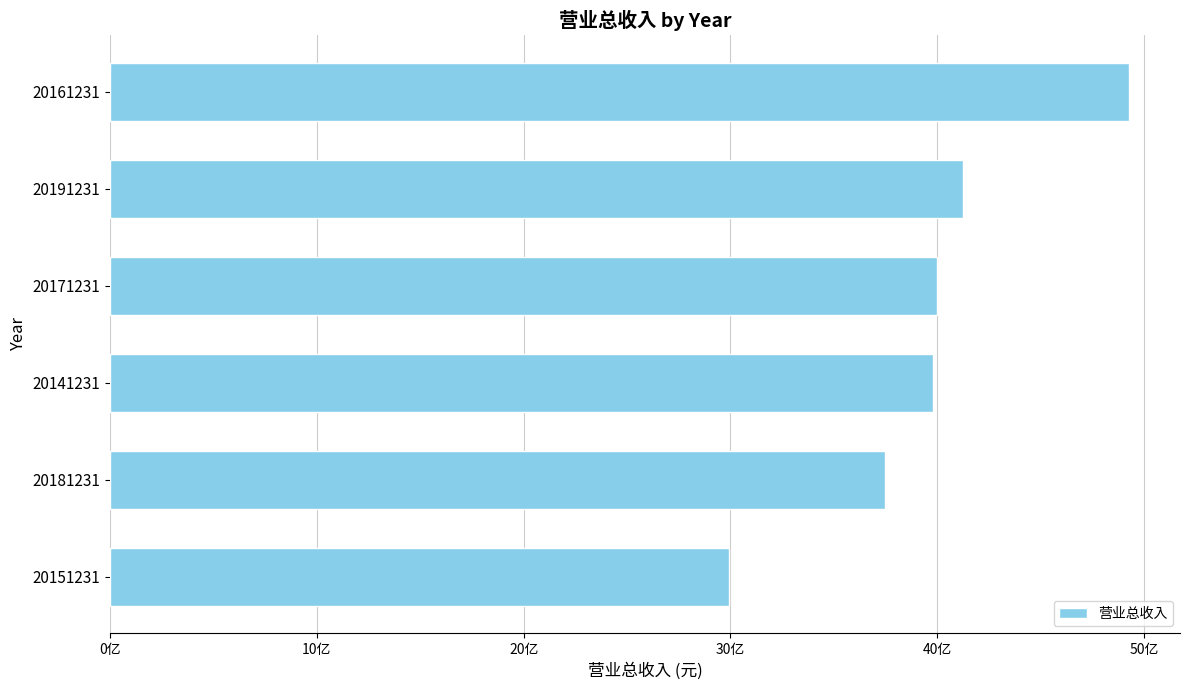

Are the bars horizontal?

Yes